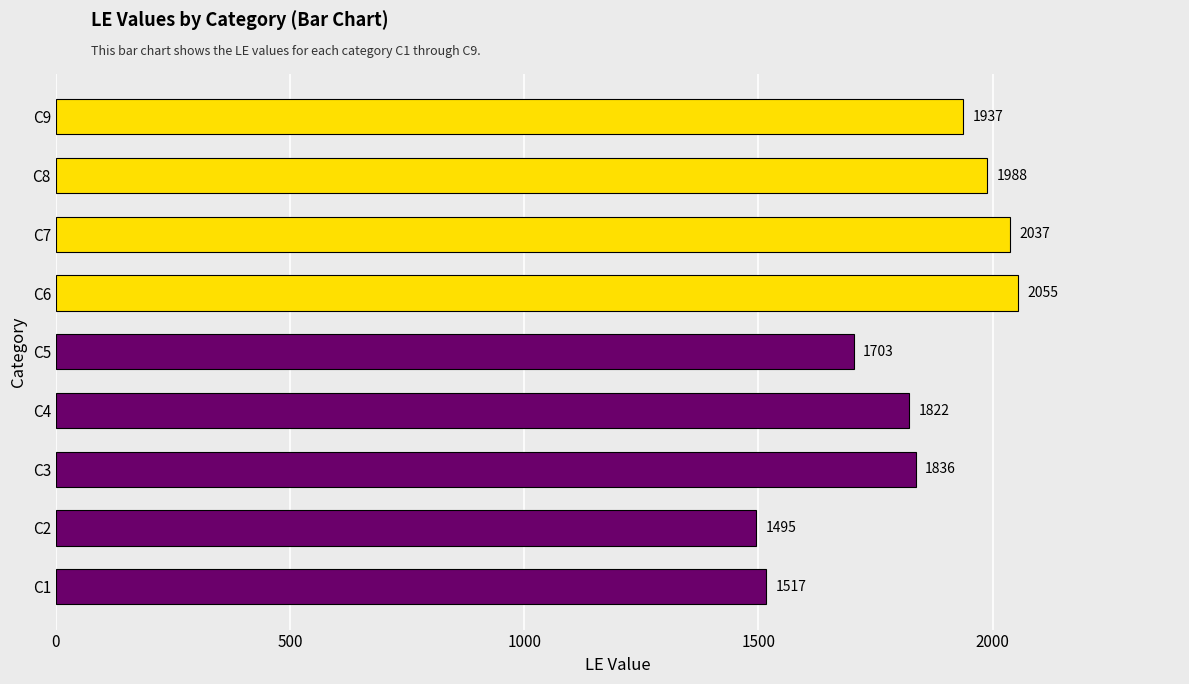

Count the number of categories in the chart.

9